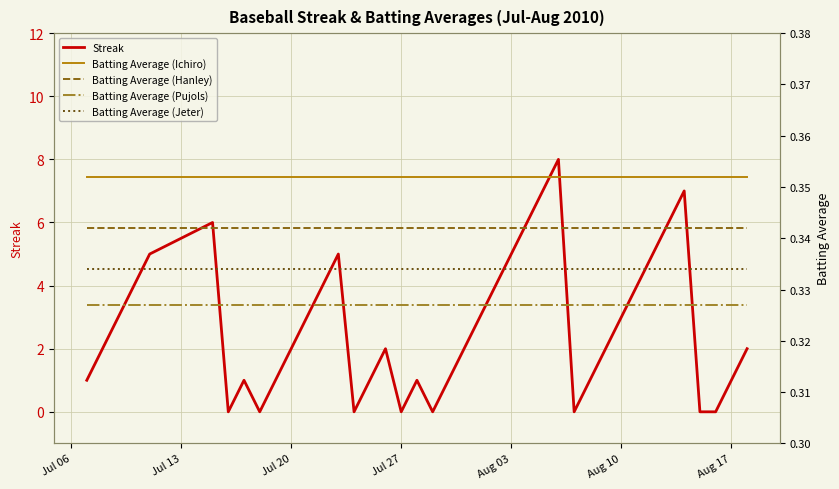

True or false: Batting Average (Ichiro) and Batting Average (Jeter) intersect in this chart.

False